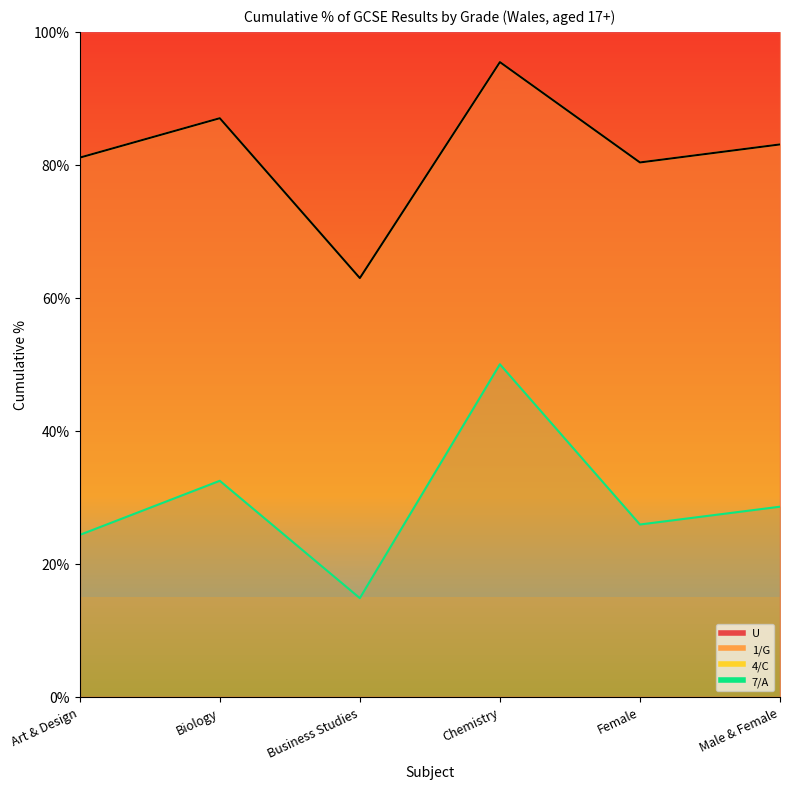

At which label is the value closest to 79?

Female